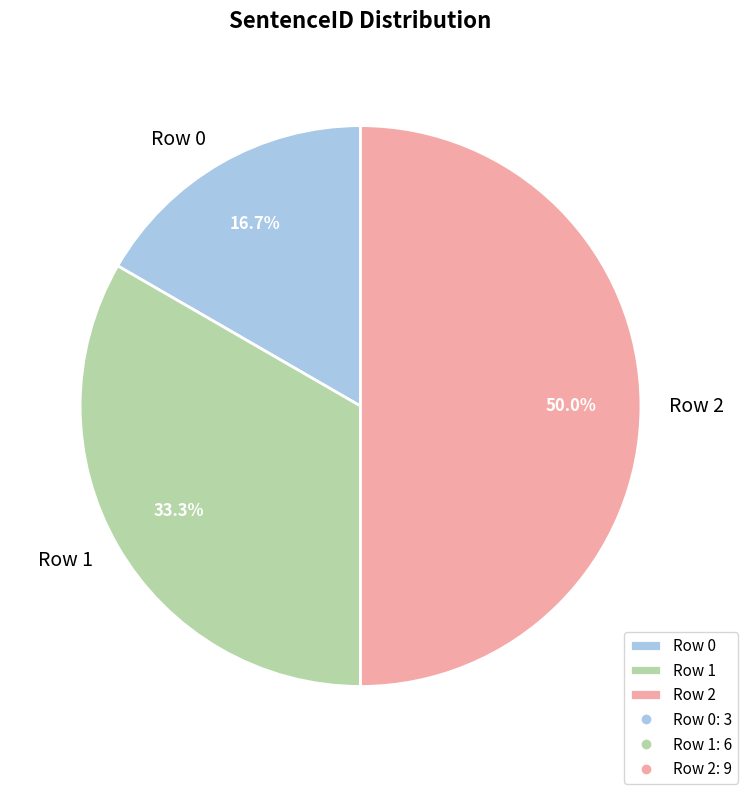

Does Row 1 represent more than half of the total?

No